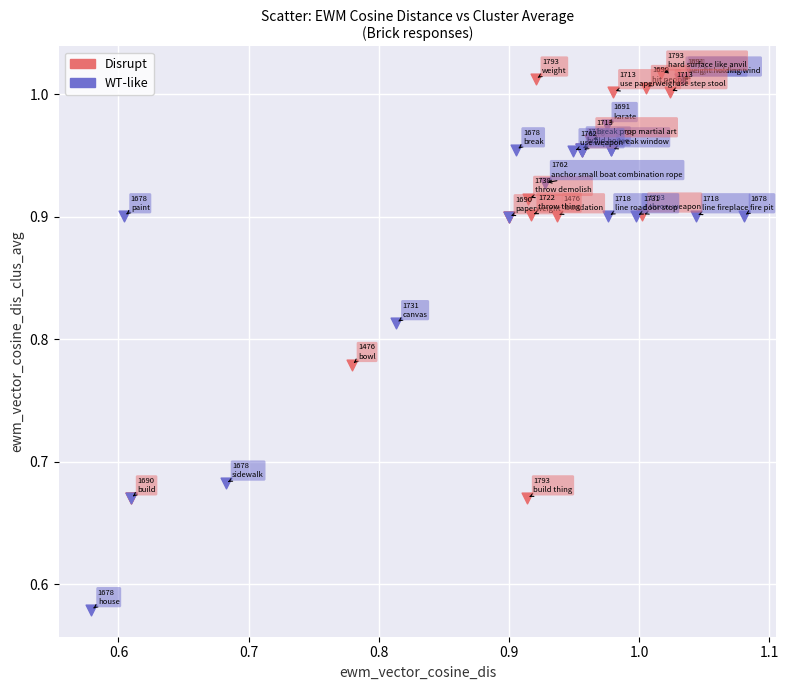

Which series has the largest Y range (max minus min)?

WT-like